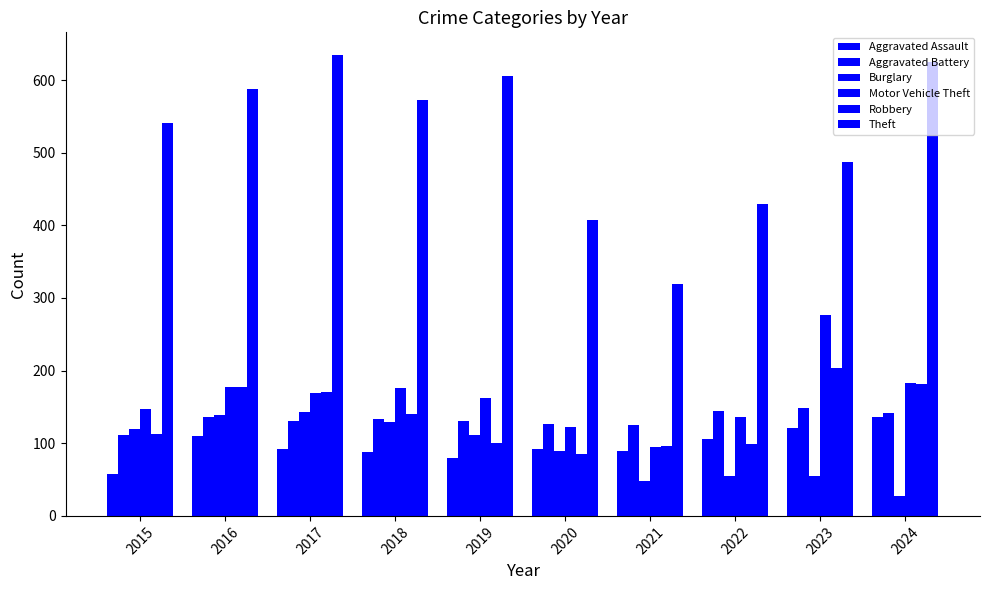

What is the average value of the Motor Vehicle Theft series?

164